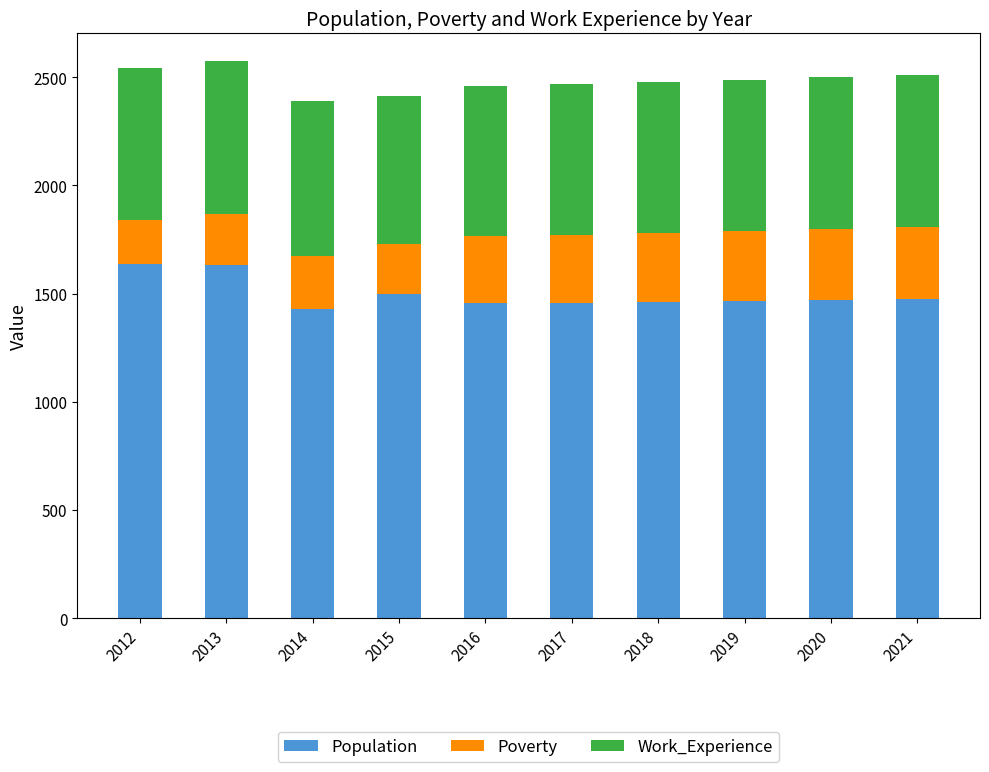

How many data points in Population are less than 1469?

5